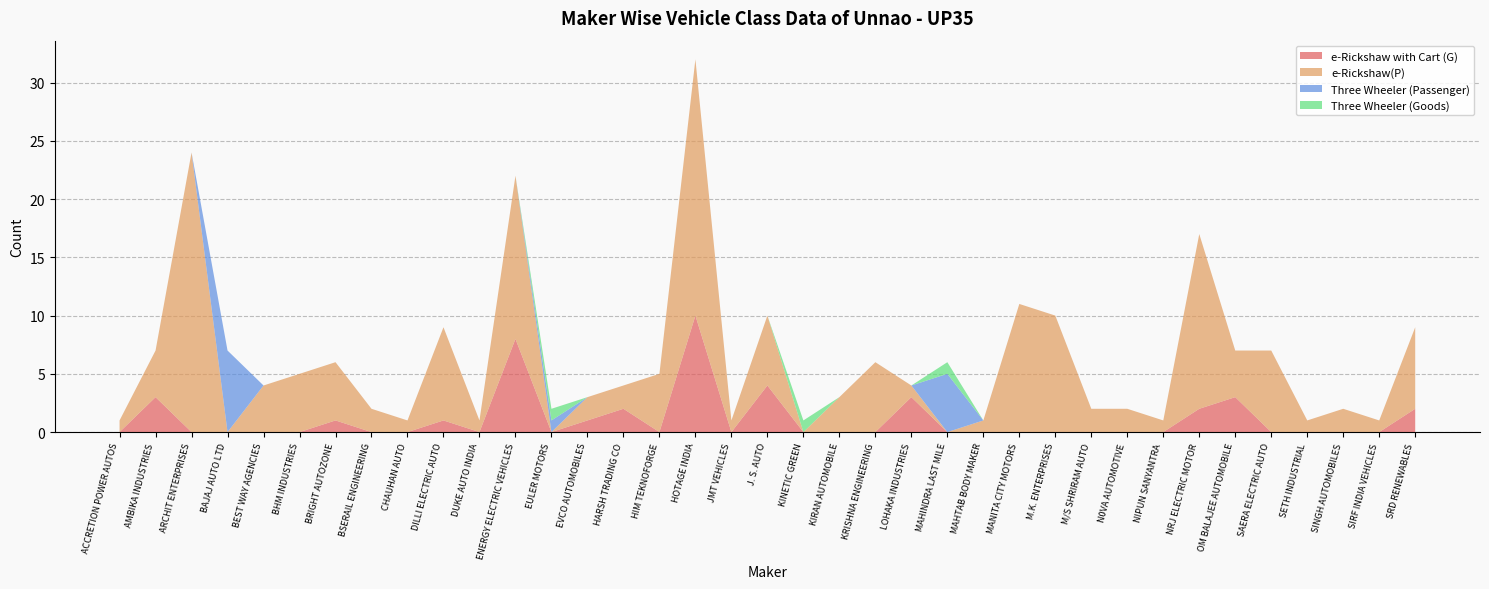

Reading right to left, transcribe all the data shown in this chart.

e-Rickshaw with Cart (G): 2	0	0	0	0	3	2	0	0	0	0	0	0	0	3	0	0	0	4	0	10	0	2	1	0	8	0	1	0	0	1	0	0	0	0	3	0
e-Rickshaw(P): 7	1	2	1	7	4	15	1	2	2	10	11	1	0	1	6	3	0	6	1	22	5	2	2	0	14	1	8	1	2	5	5	4	0	24	4	1
Three Wheeler (Passenger): 0	0	0	0	0	0	0	0	0	0	0	0	0	5	0	0	0	0	0	0	0	0	0	0	1	0	0	0	0	0	0	0	0	7	0	0	0
Three Wheeler (Goods): 0	0	0	0	0	0	0	0	0	0	0	0	0	1	0	0	0	1	0	0	0	0	0	0	1	0	0	0	0	0	0	0	0	0	0	0	0